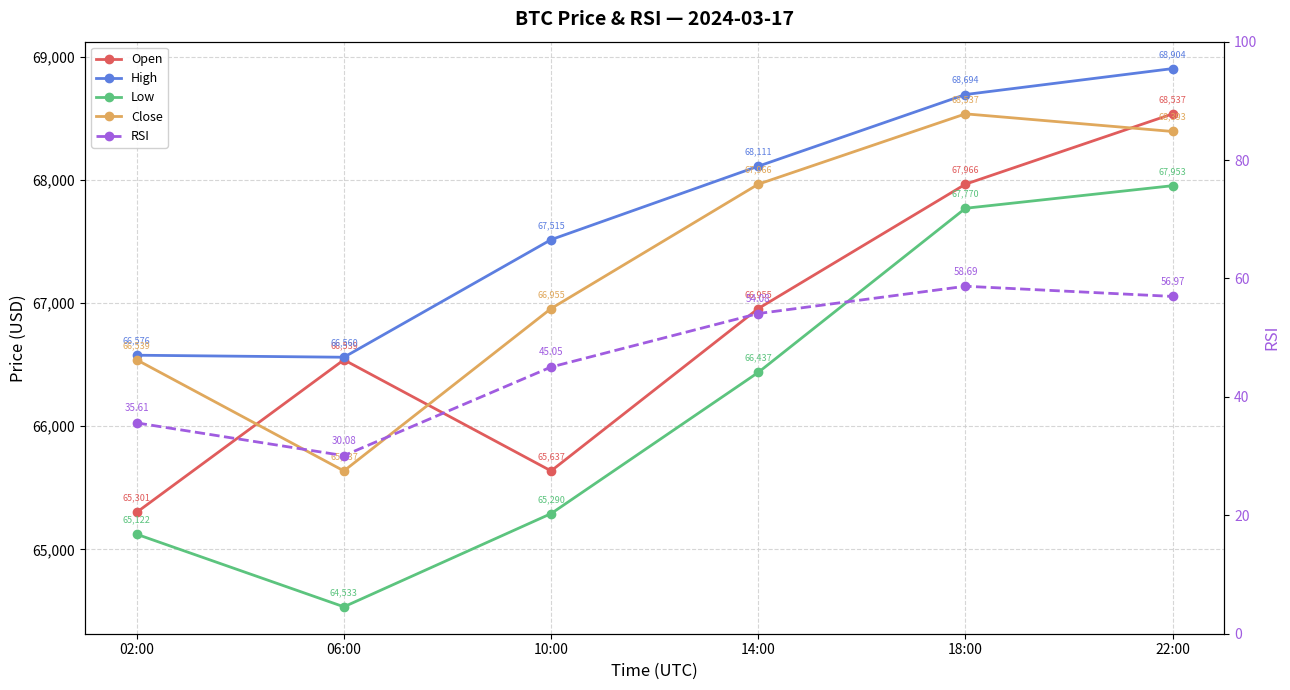

Which category has the lowest value in the Open series?

02:00